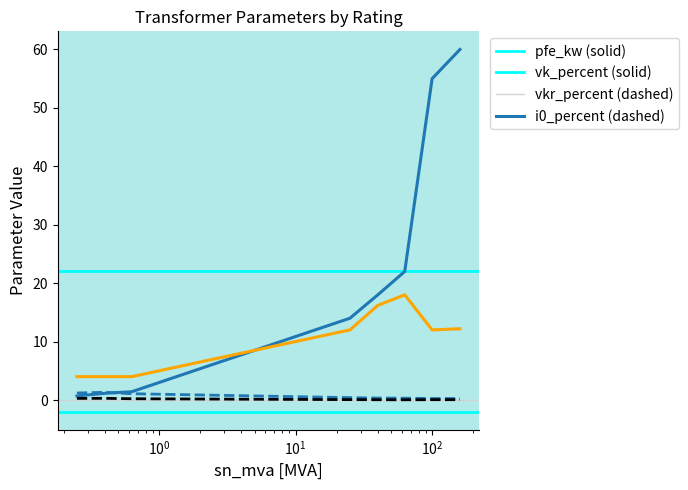

What is the greatest value displayed?

60.0